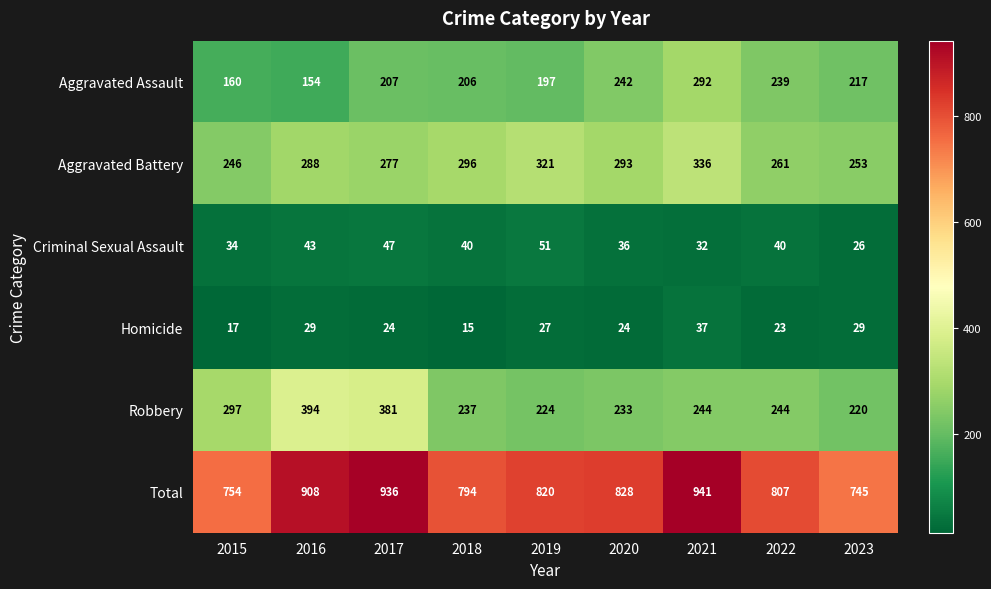

How many distinct data groups are displayed?

6